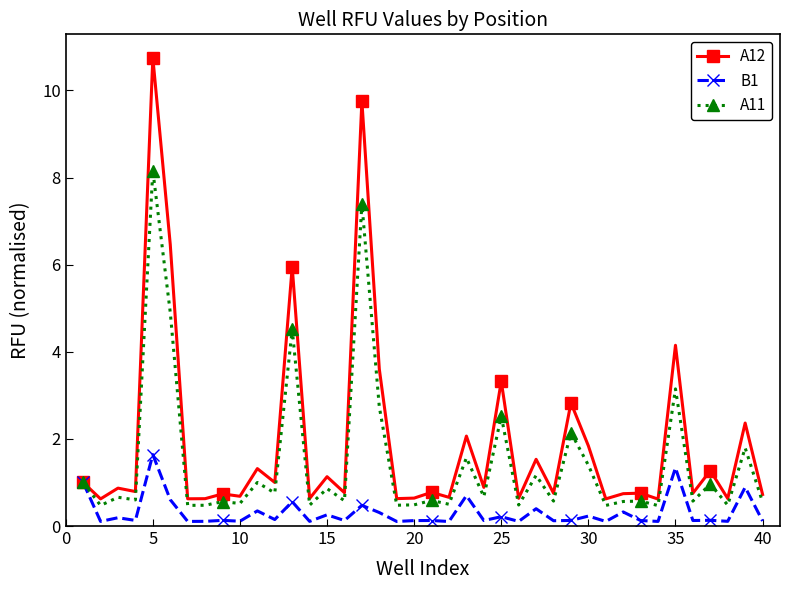

List the series in order of their overall mean, lowest first.

B1, A11, A12